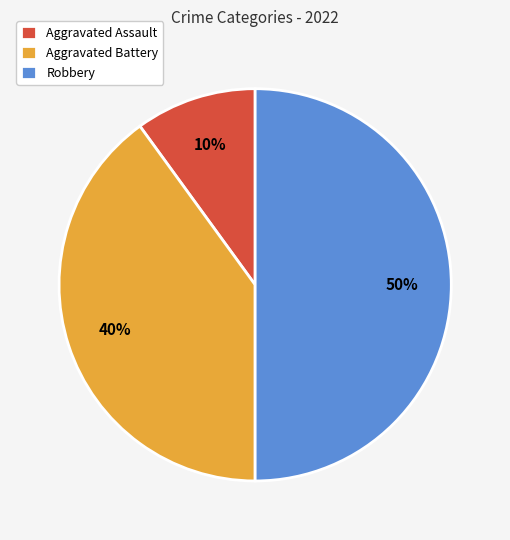

Rank the categories by value from lowest to highest.

Aggravated Assault, Aggravated Battery, Robbery